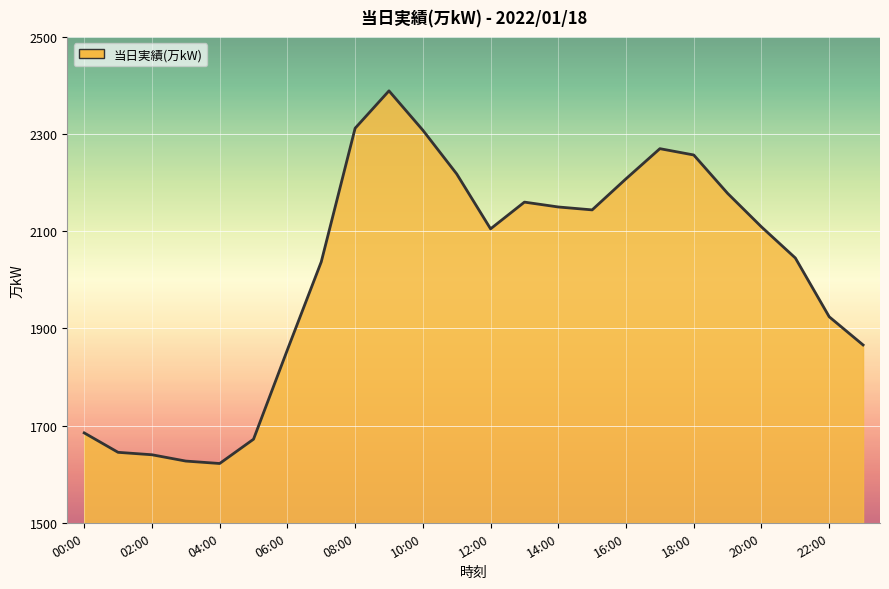

What is the greatest value displayed?

2389